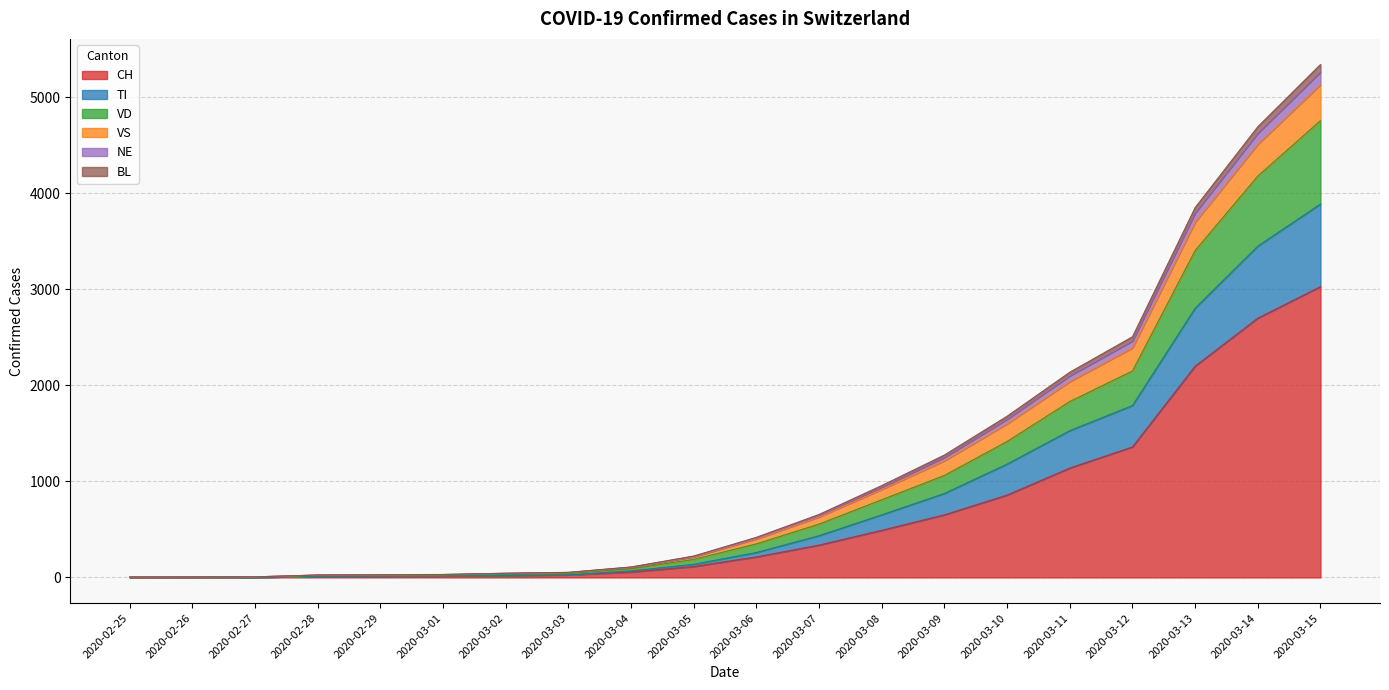

True or false: CH has a value of 652 at 2020-03-09.

True